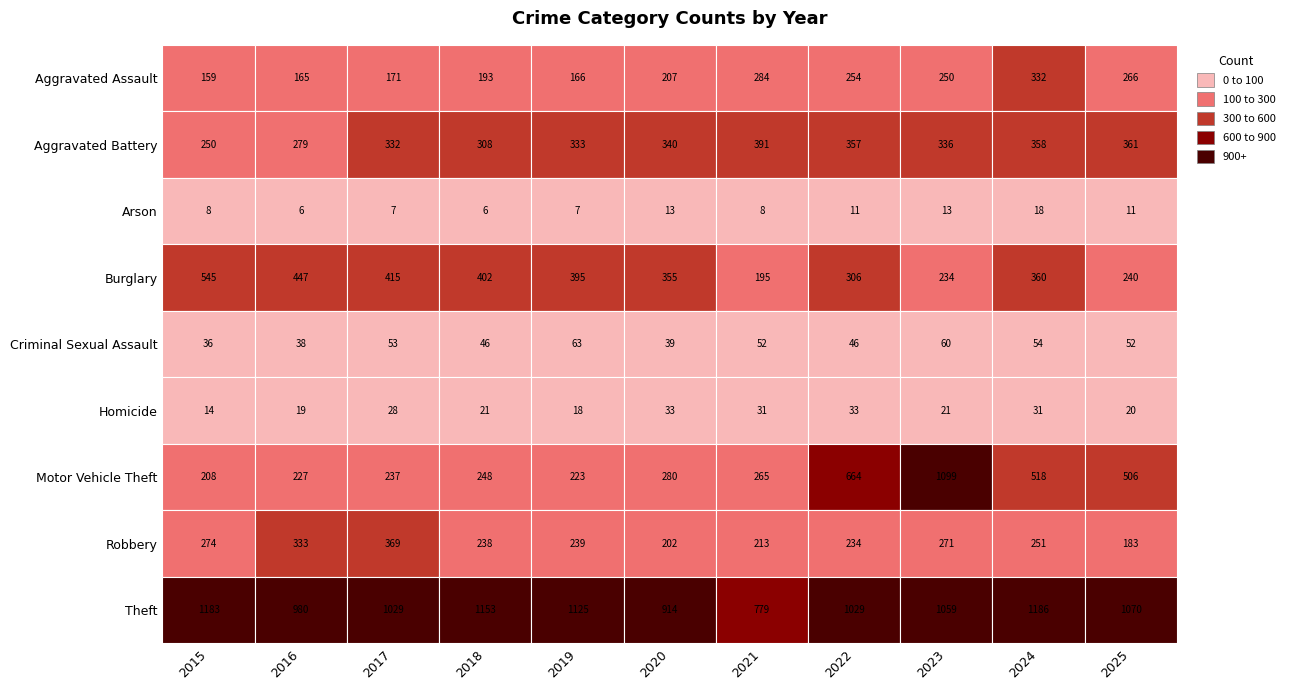

Reading right to left, list all the values displayed in this chart.

Aggravated Assault: 266	332	250	254	284	207	166	193	171	165	159
Aggravated Battery: 361	358	336	357	391	340	333	308	332	279	250
Arson: 11	18	13	11	8	13	7	6	7	6	8
Burglary: 240	360	234	306	195	355	395	402	415	447	545
Criminal Sexual Assault: 52	54	60	46	52	39	63	46	53	38	36
Homicide: 20	31	21	33	31	33	18	21	28	19	14
Motor Vehicle Theft: 506	518	1099	664	265	280	223	248	237	227	208
Robbery: 183	251	271	234	213	202	239	238	369	333	274
Theft: 1070	1186	1059	1029	779	914	1125	1153	1029	980	1183